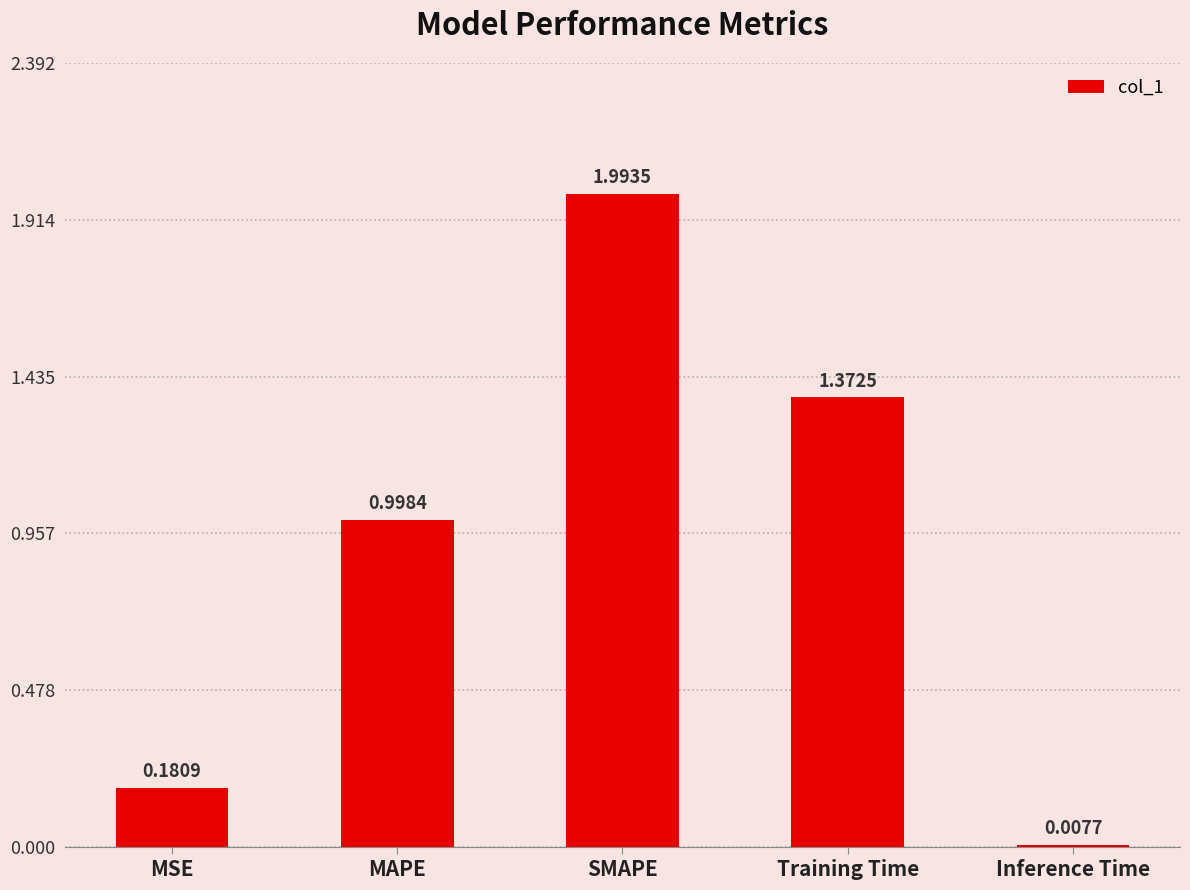

True or false: the data shows 1.9 at Training Time.

False